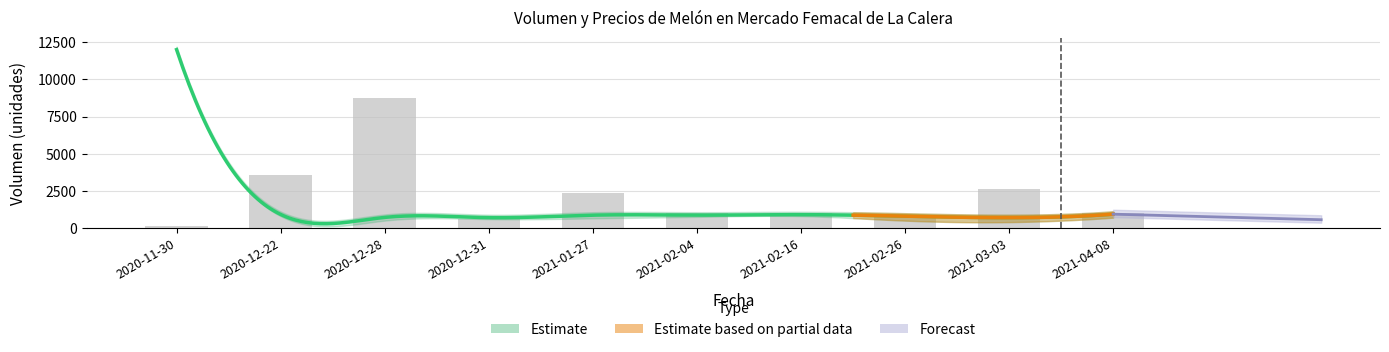

Reading left to right, list all the values displayed in this chart.

2020-11-30=125	2020-12-22=3540	2020-12-28=8730	2020-12-31=610	2021-01-27=2370	2021-02-04=1000	2021-02-16=1000	2021-02-26=900	2021-03-03=2600	2021-04-08=1000